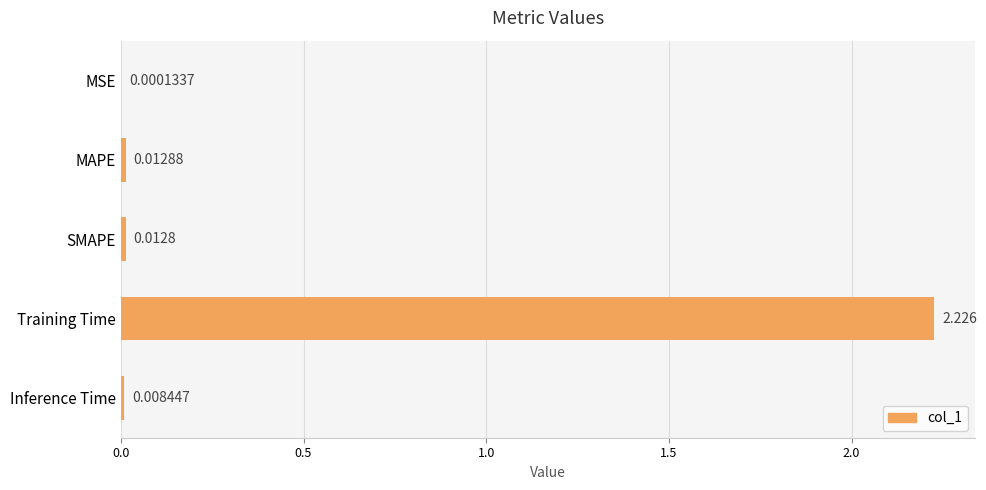

At which label is the value closest to 1?

MAPE